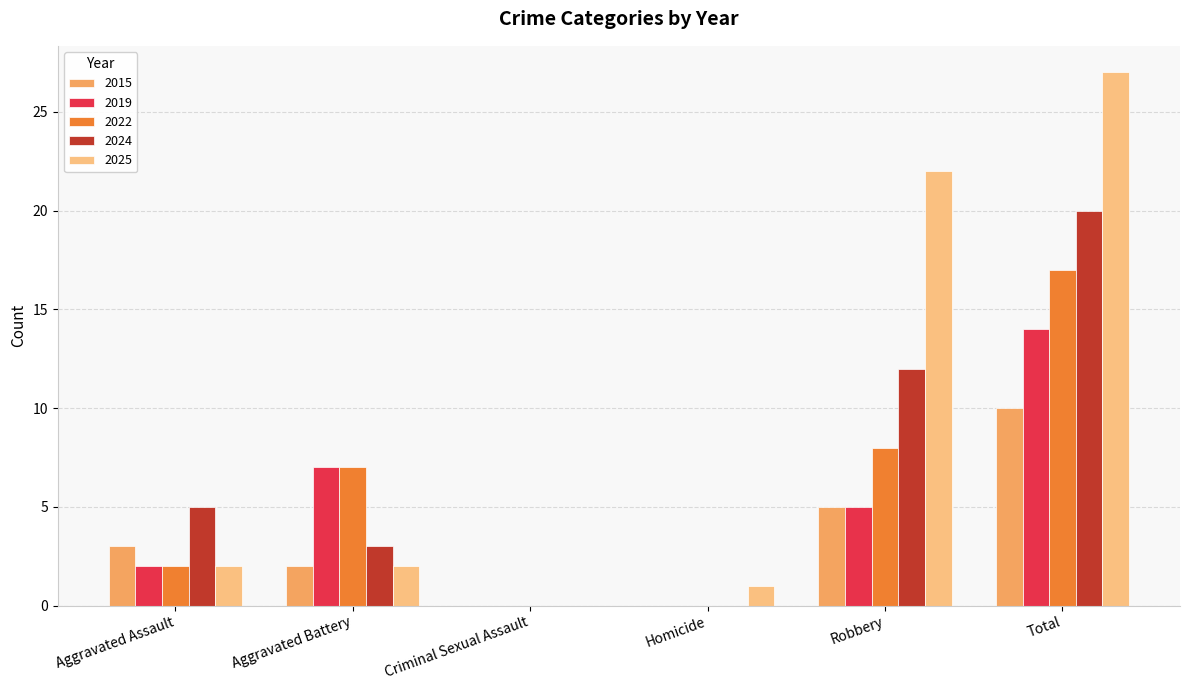

The value of 2022 at Aggravated Assault is 2. True or false?

True